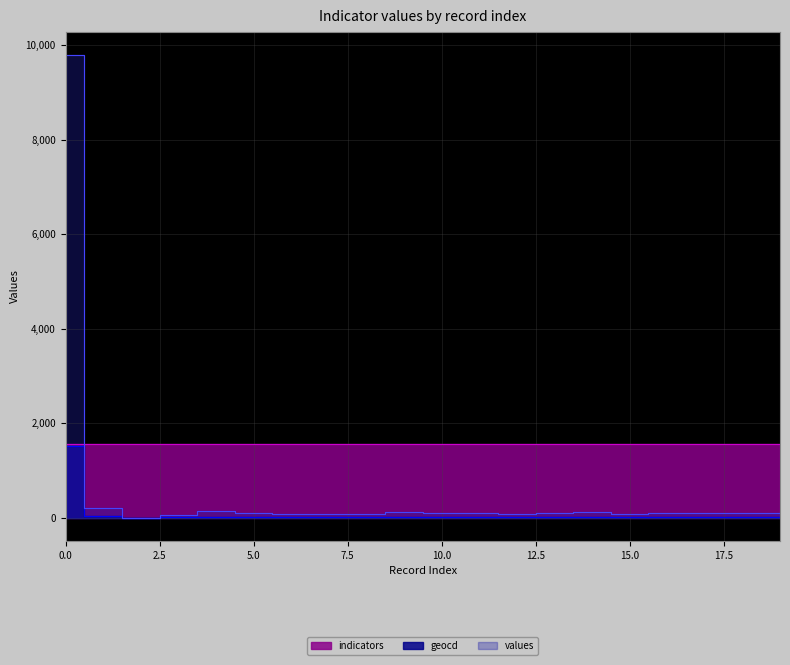

Rank the categories by geocd value from highest to lowest.

0, 1, 4, 9, 14, 10, 11, 17, 19, 5, 13, 16, 18, 7, 15, 8, 6, 12, 3, 2